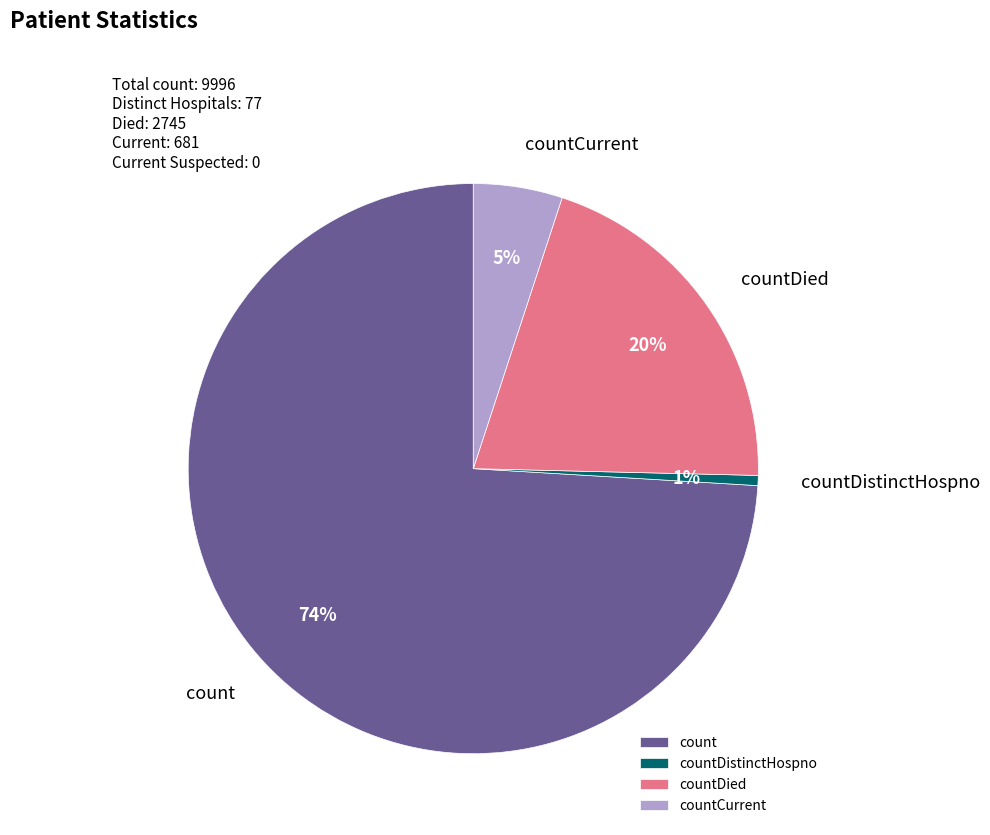

To the nearest percent, what is the difference between the count and countDied slice percentages?

54%